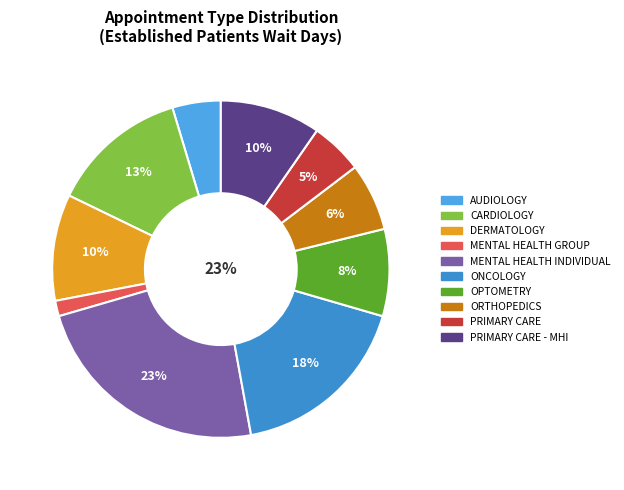

To the nearest percent, what is the difference between the MENTAL HEALTH GROUP and PRIMARY CARE slice percentages?

4%